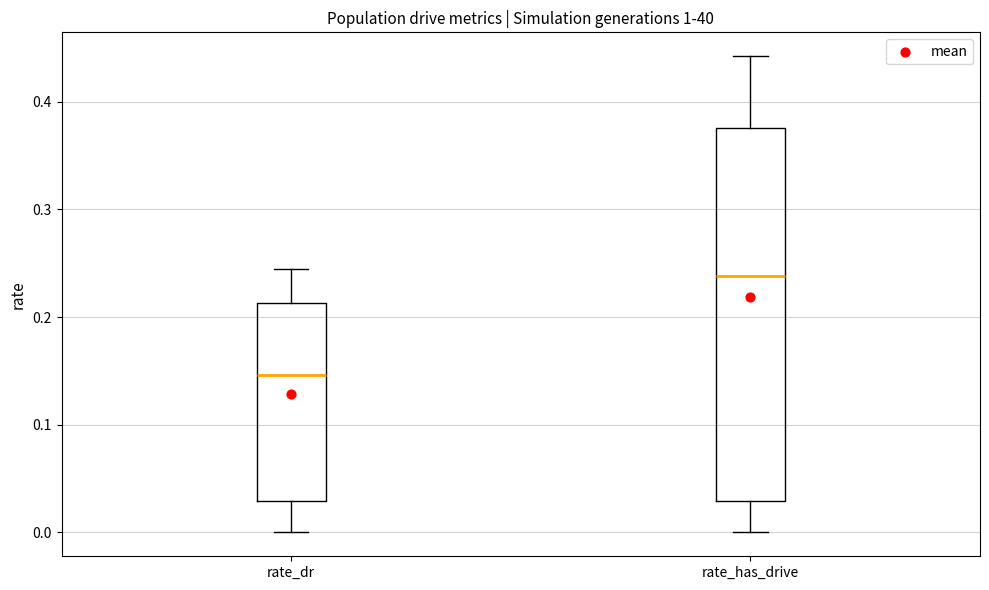

Which box has the highest median line?

rate_has_drive